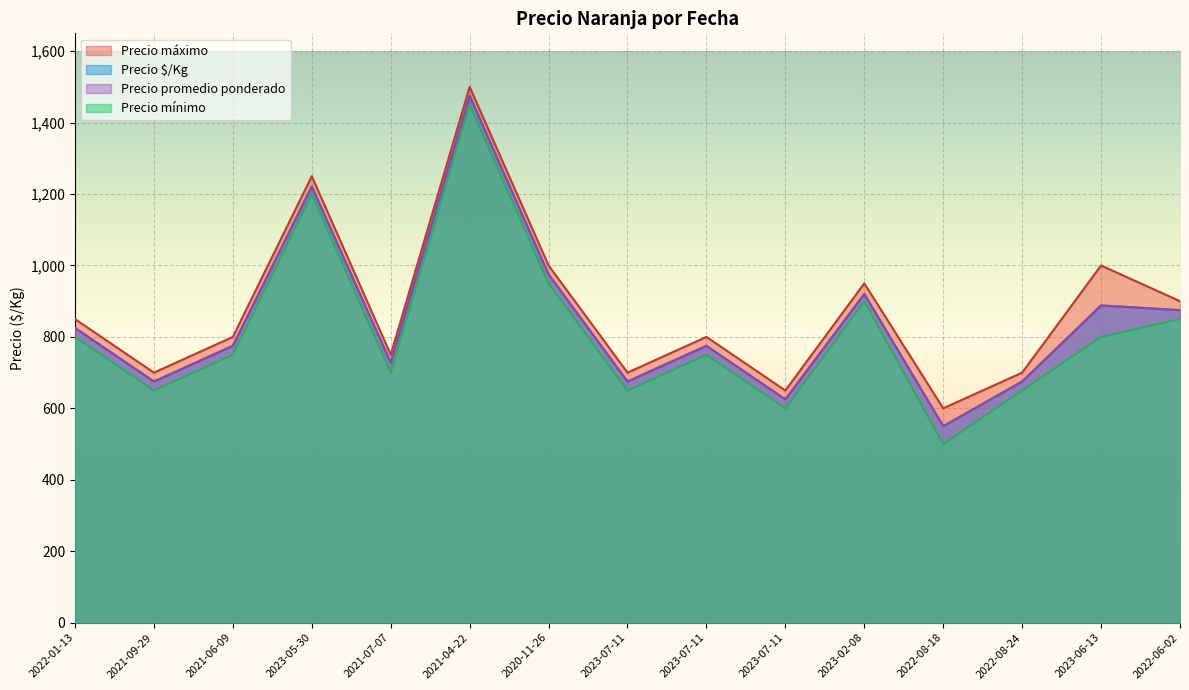

Read the Precio máximo value at 2023-07-11, to the nearest 50.

800